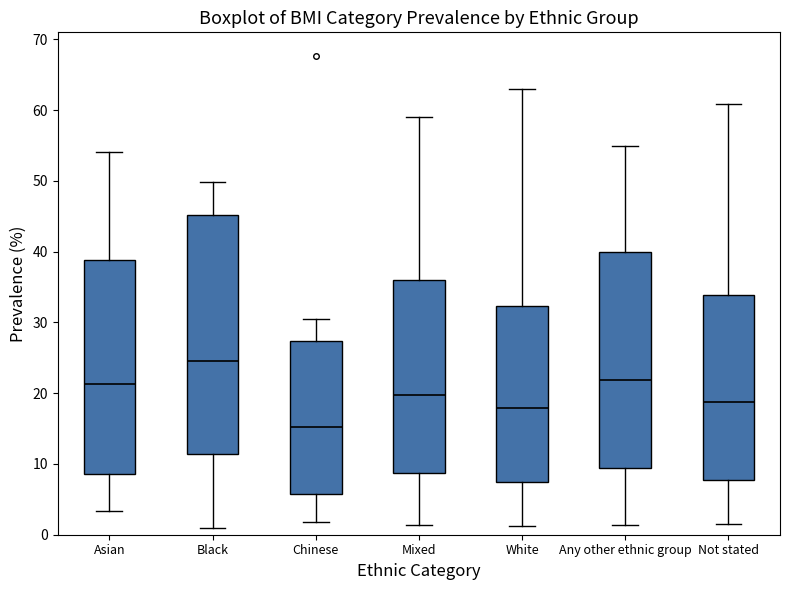

Where does the lower whisker of the box for Mixed end on the y-axis? The values are not printed on the chart, so give them approximately, as read against the axis.

1